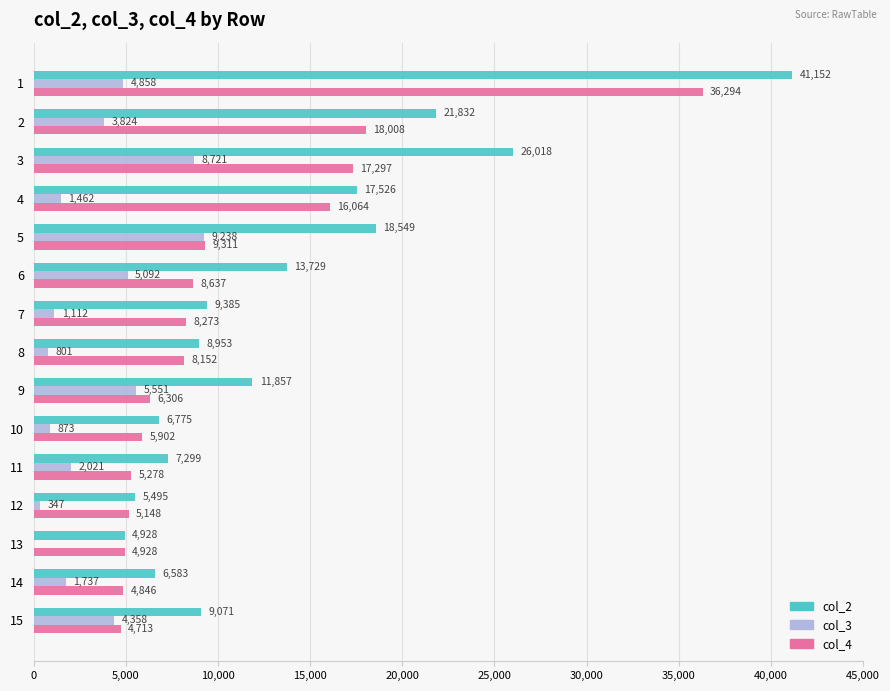

Where is col_4 nearest to the value 20503?

2